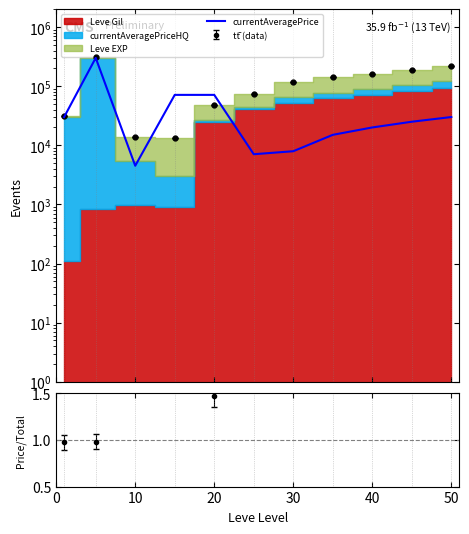

What is the value of the 9th point from the left?

20000